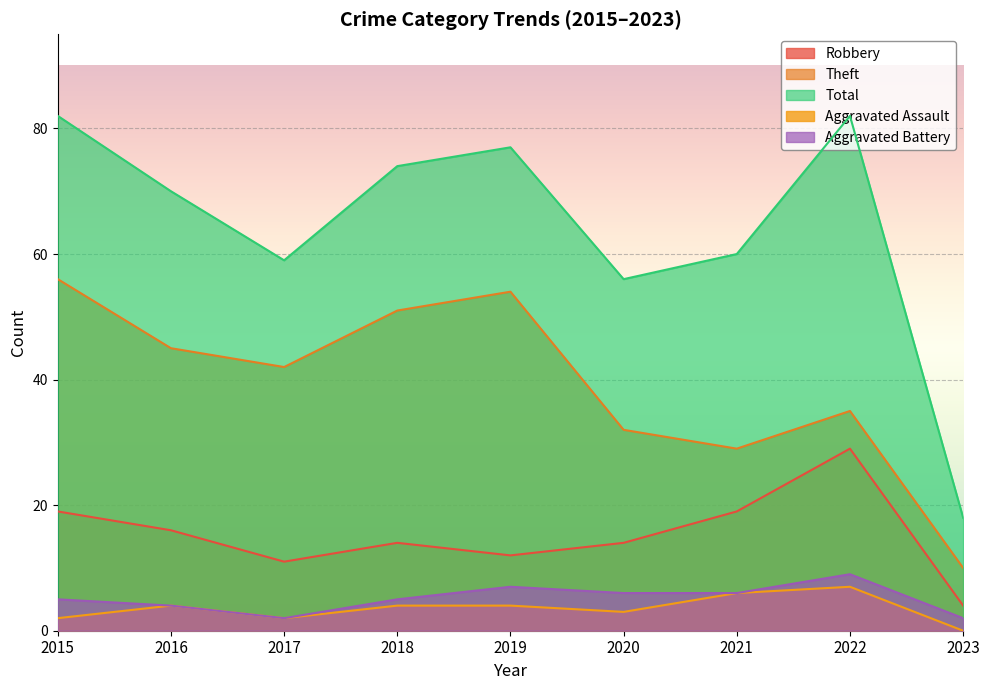

Is it true that Aggravated Assault equals 6 at 2016?

False